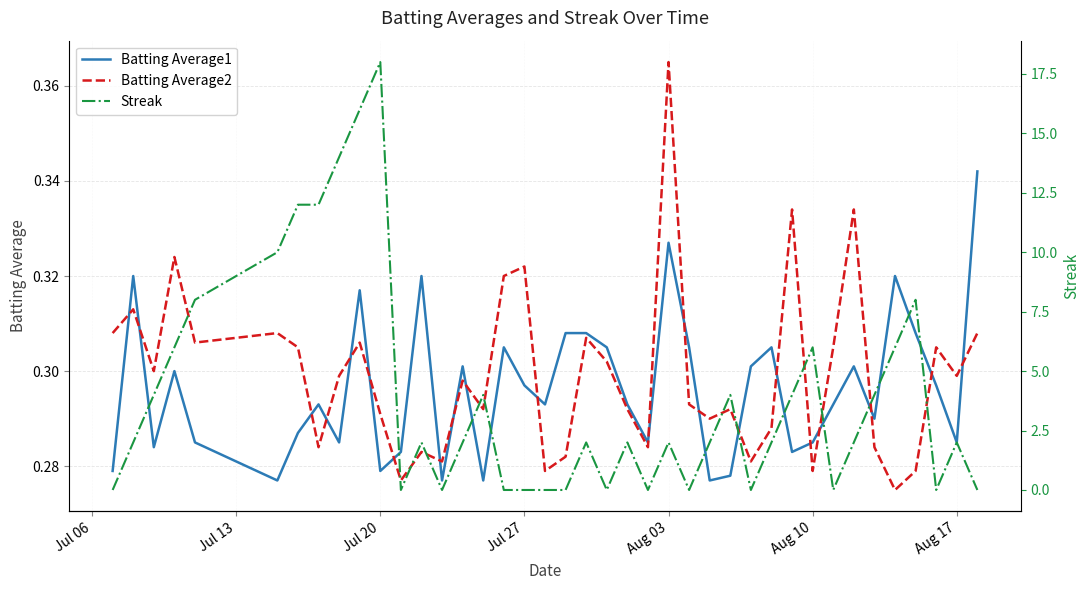

Which series ends up on top after the final intersection of Batting Average1 and Batting Average2?

Batting Average1